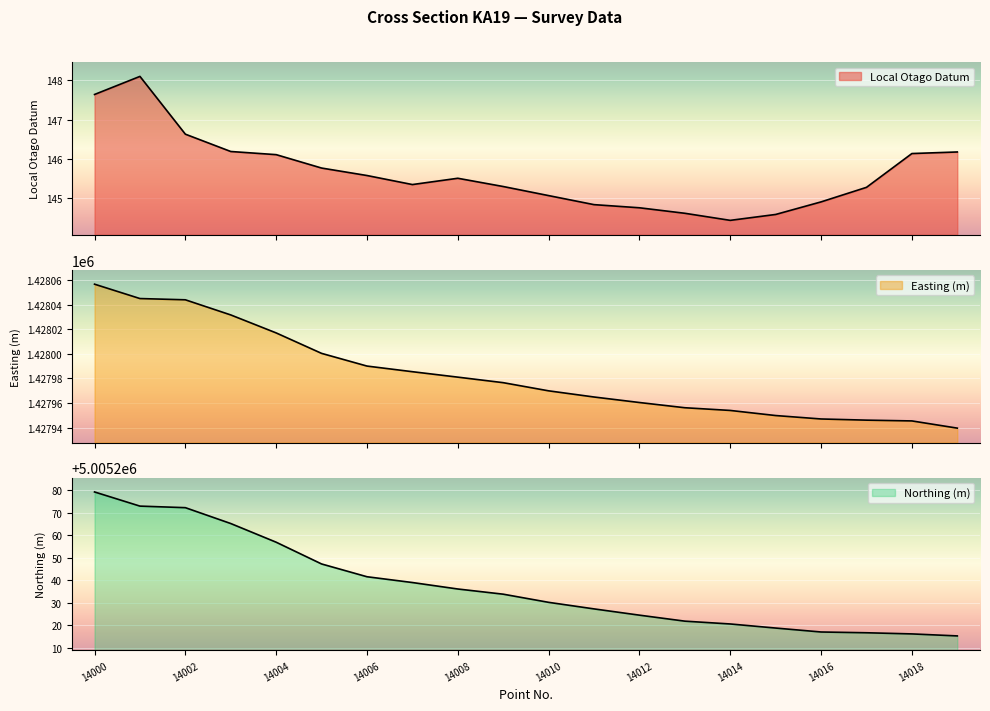

Reading left to right, list all the values displayed in this chart.

Local Otago Datum: 14000=147.6	14001=148.1	14002=146.6	14003=146.2	14004=146.1	14005=145.8	14006=145.6	14007=145.3	14008=145.5	14009=145.3	14010=145.1	14011=144.8	14012=144.8	14013=144.6	14014=144.4	14015=144.6	14016=144.9	14017=145.3	14018=146.1	14019=146.2
Easting (m): 14000=1428056.5	14001=1428044.9	14002=1428043.9	14003=1428031.6	14004=1428016.9	14005=1428000.3	14006=1427990.0	14007=1427985.4	14008=1427981.0	14009=1427976.5	14010=1427969.9	14011=1427964.9	14012=1427960.4	14013=1427956.2	14014=1427954.0	14015=1427949.8	14016=1427947.1	14017=1427946.1	14018=1427945.5	14019=1427939.6
Northing (m): 14000=5005279.2	14001=5005273.0	14002=5005272.3	14003=5005265.2	14004=5005256.9	14005=5005247.3	14006=5005241.6	14007=5005239.0	14008=5005236.2	14009=5005233.9	14010=5005230.2	14011=5005227.3	14012=5005224.6	14013=5005221.9	14014=5005220.7	14015=5005218.8	14016=5005217.1	14017=5005216.8	14018=5005216.2	14019=5005215.3